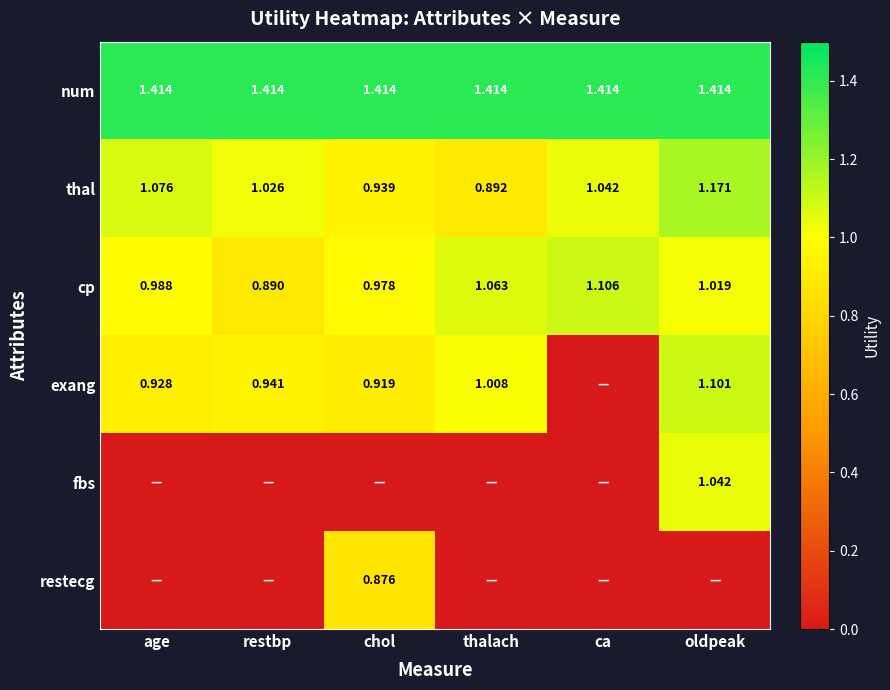

List the labels in order of thal value, smallest first.

thalach, chol, restbp, ca, age, oldpeak